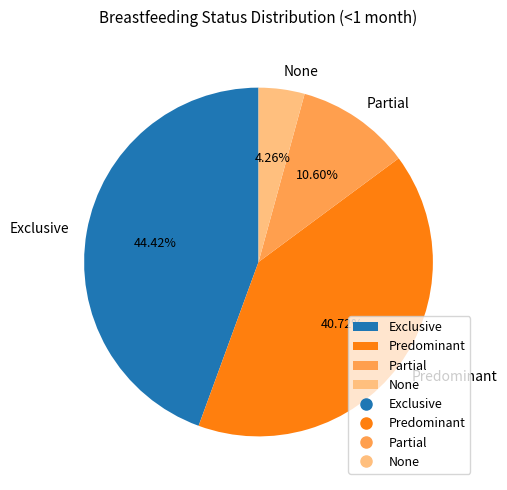

Do Predominant and None together represent more than half of the pie?

No